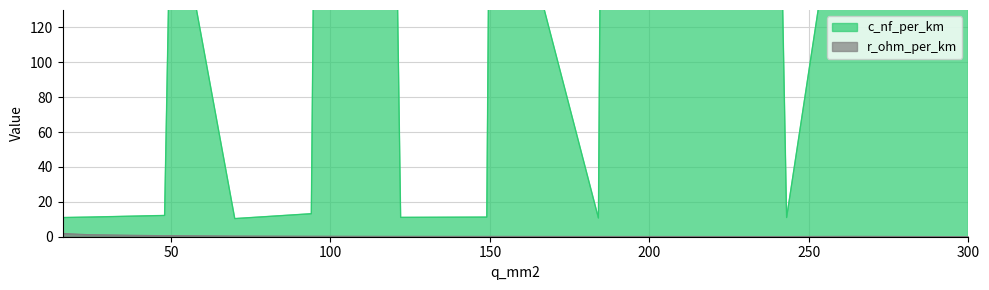

What is the difference between the maximum and second lowest values in the r_ohm_per_km series?

1.8